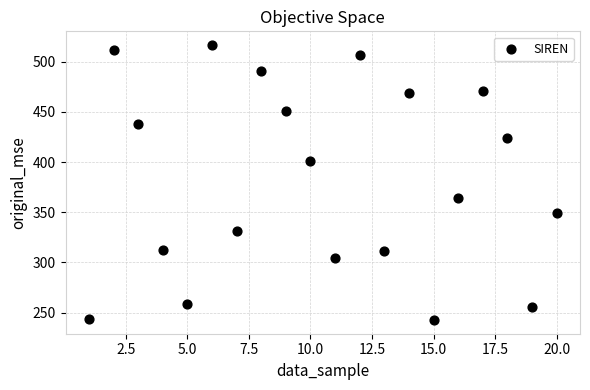

What is the range of Y values (max minus min)?

274.0